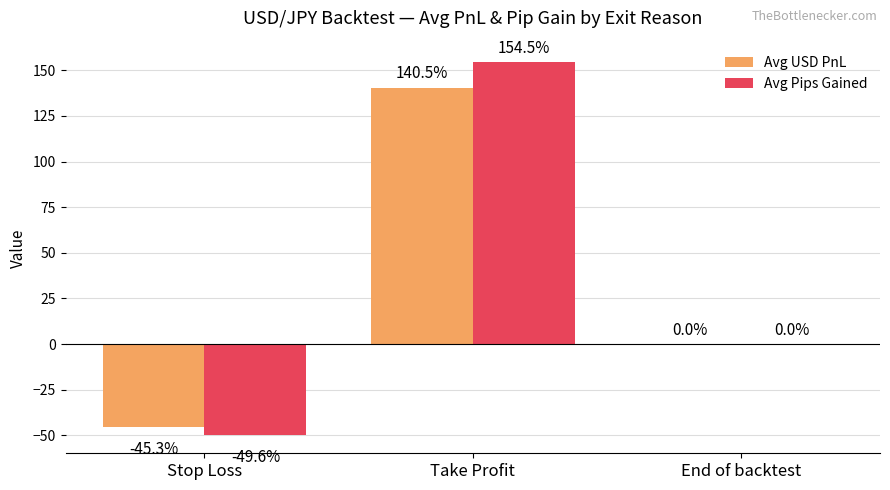

How many distinct data groups are displayed?

2